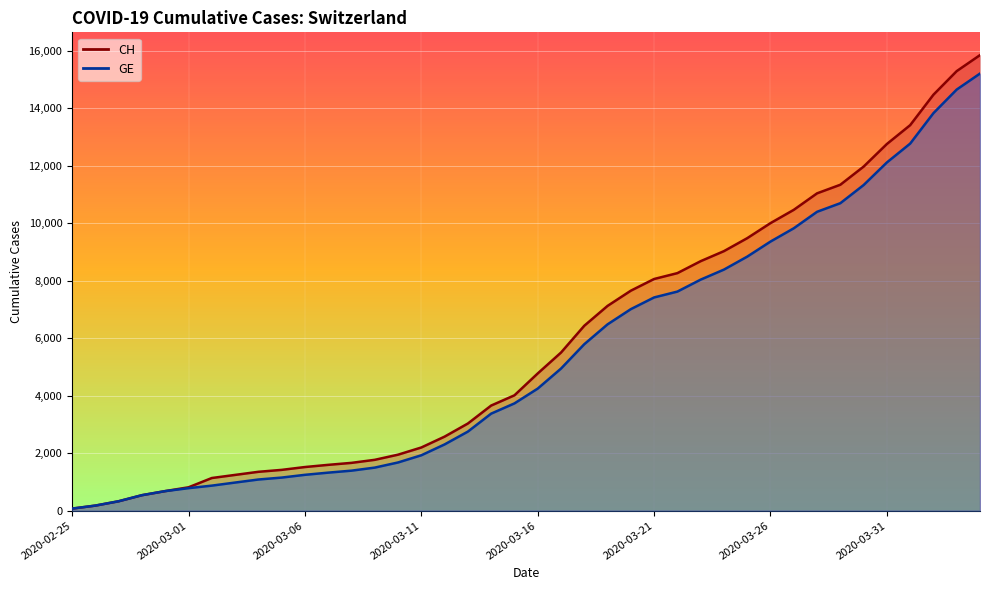

True or false: CH and GE cross at least once.

False